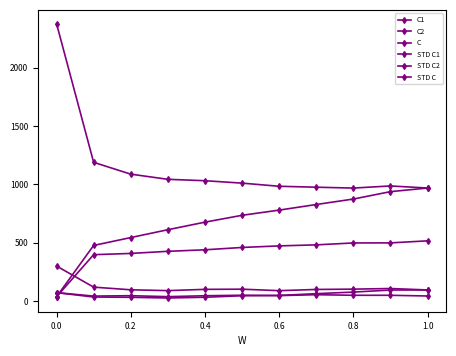

How many data points does each series have?

11